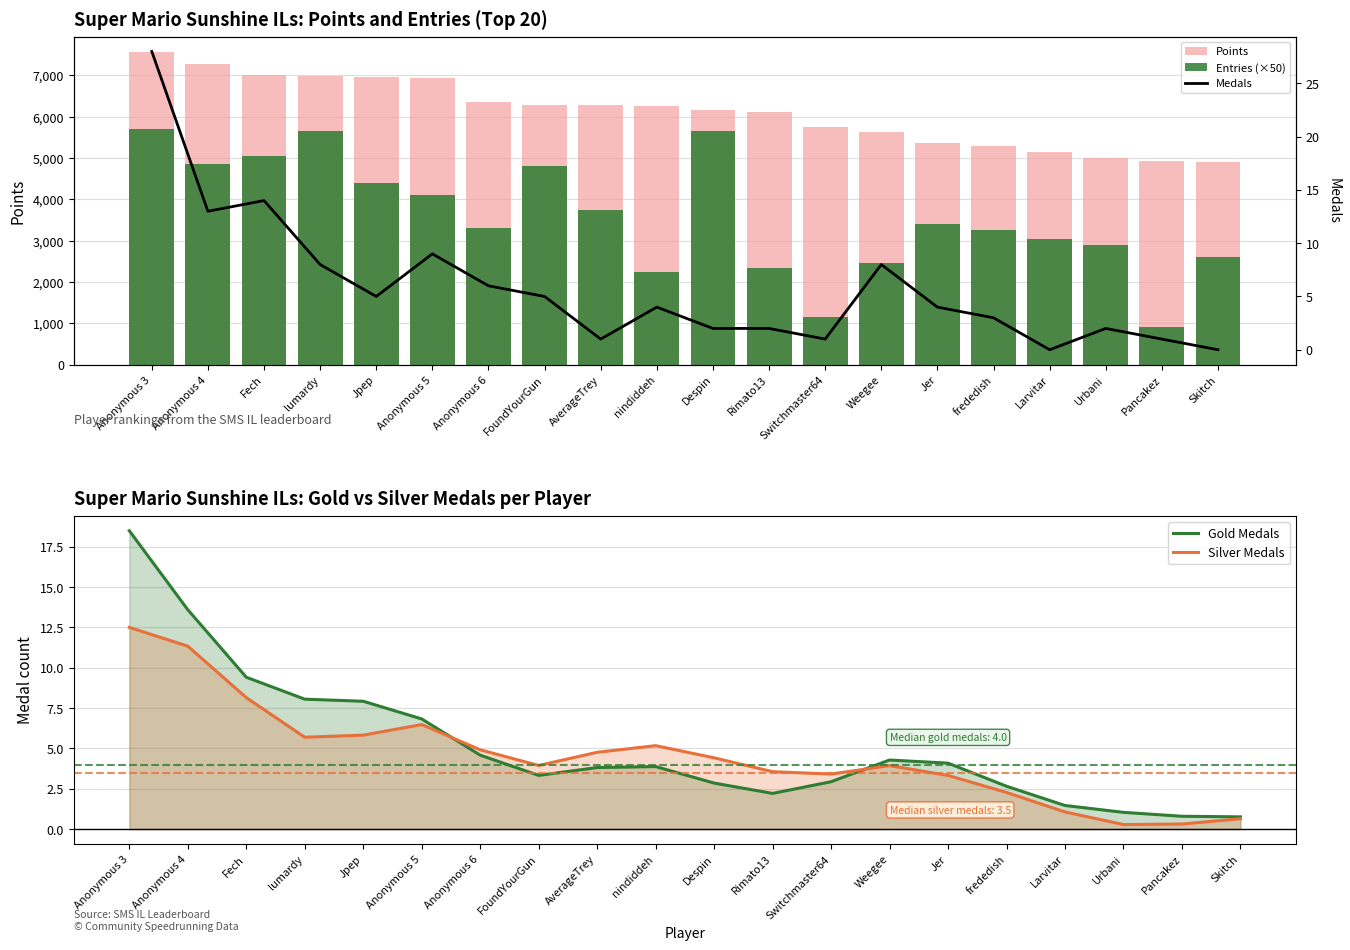

What value does the Points series have at Larvitar?

5149.0